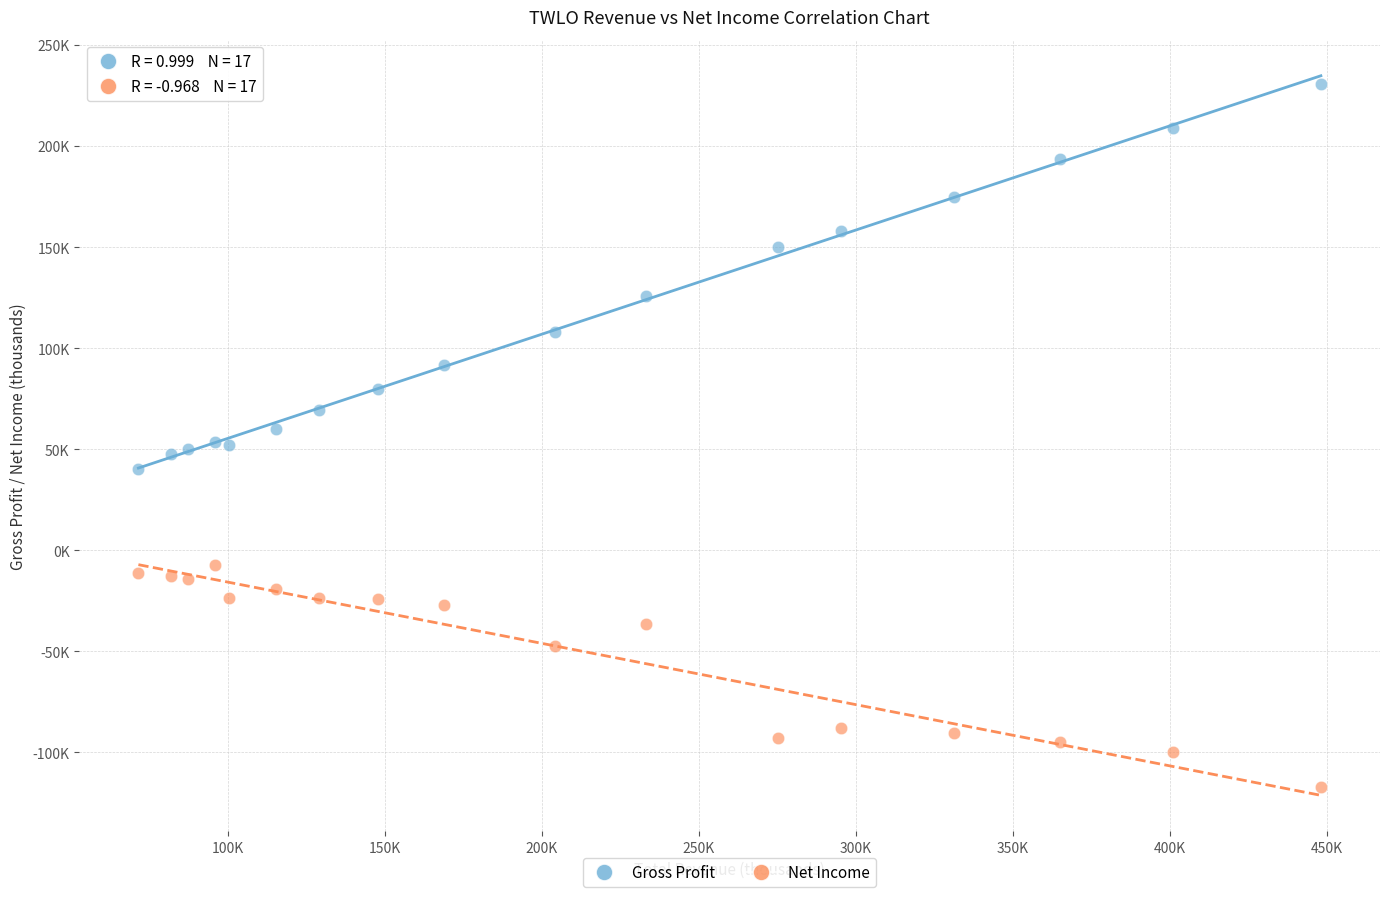

What are all the series names shown in the legend?

Gross Profit, Net Income